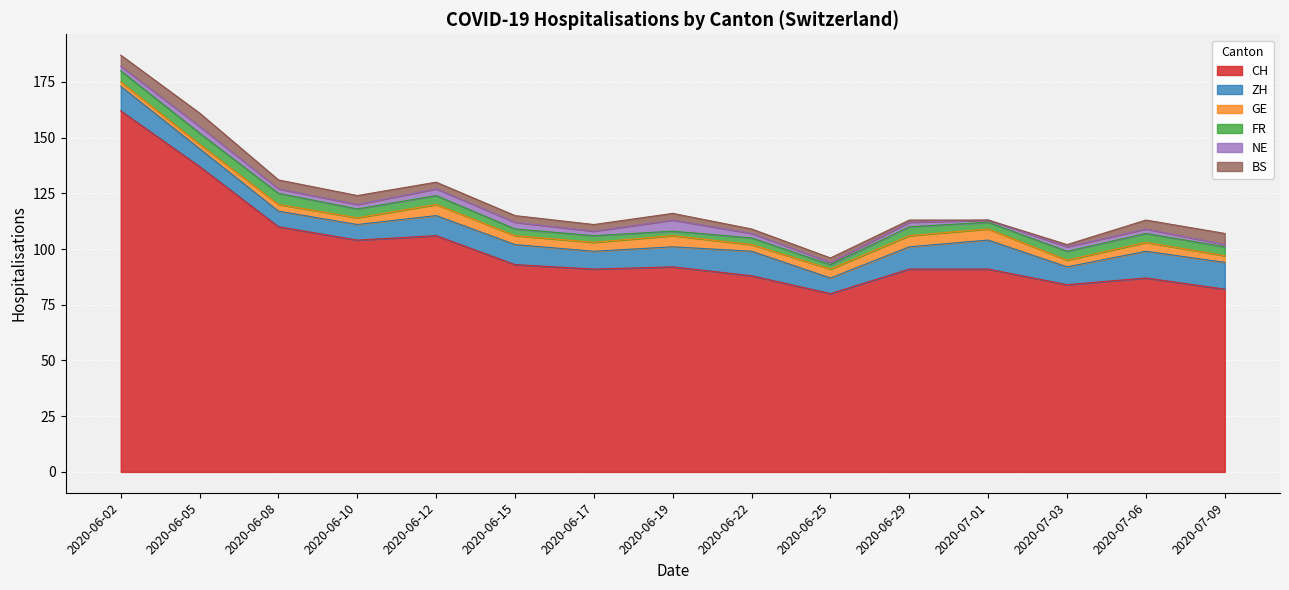

At which label does CH reach its peak?

2020-06-02